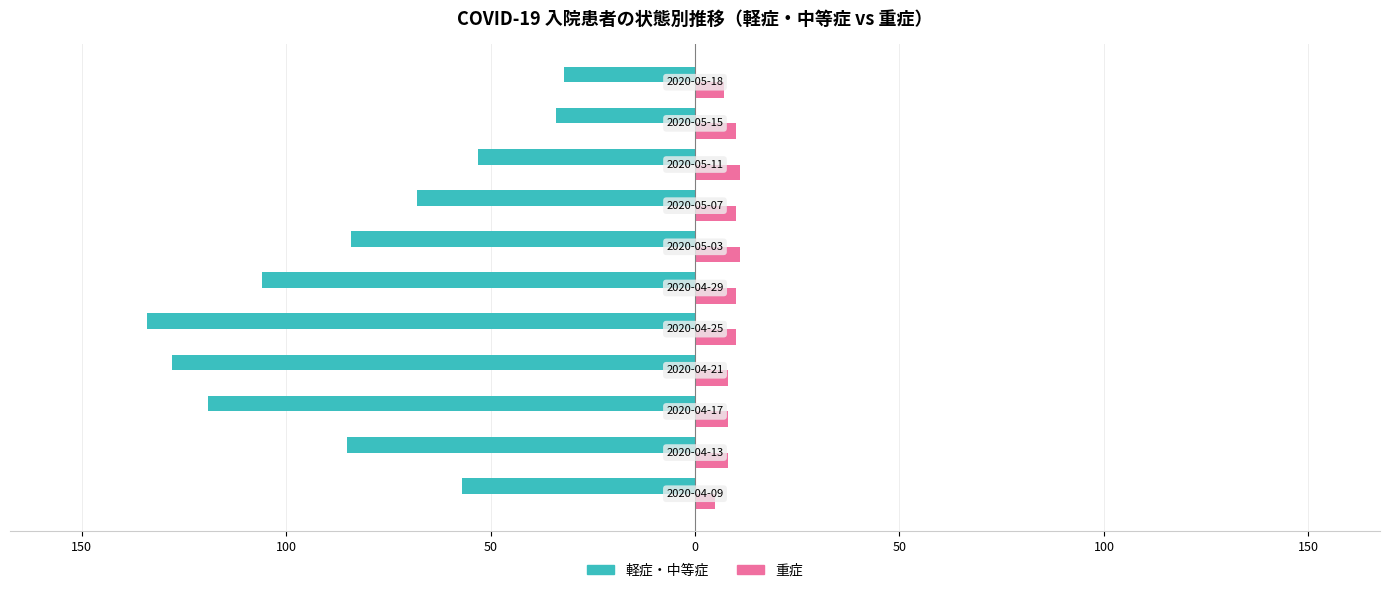

Which series has the widest spread of values?

軽症・中等症